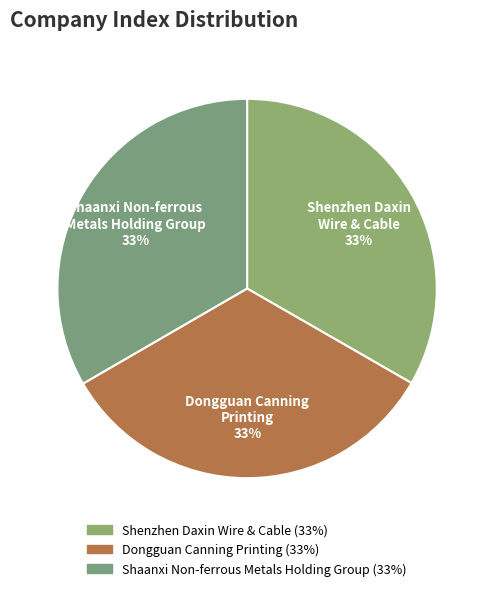

How many slices are in this pie chart?

3